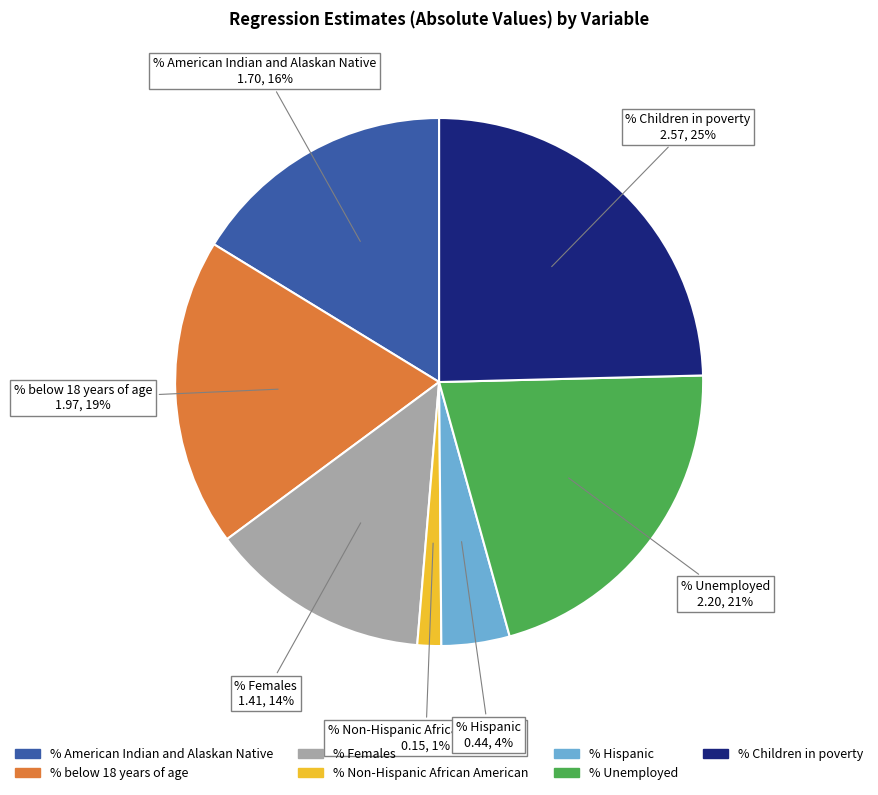

What percentage is the % below 18 years of age slice, to the nearest percent?

19%